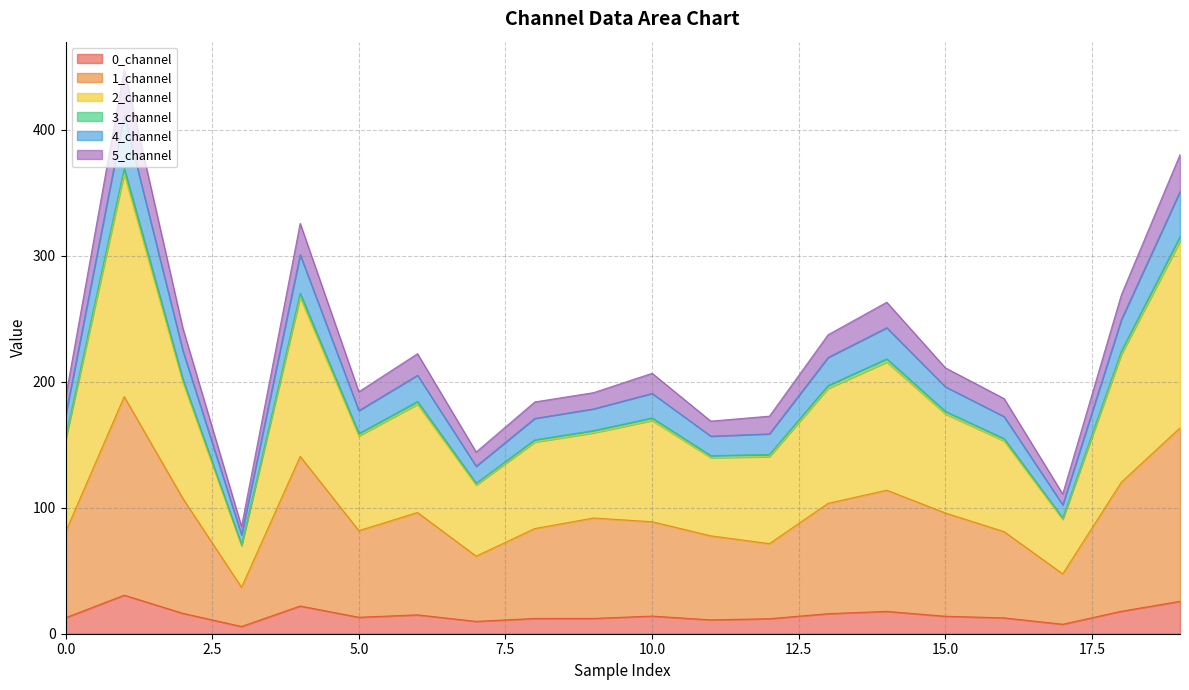

How many lines are shown in the chart?

6